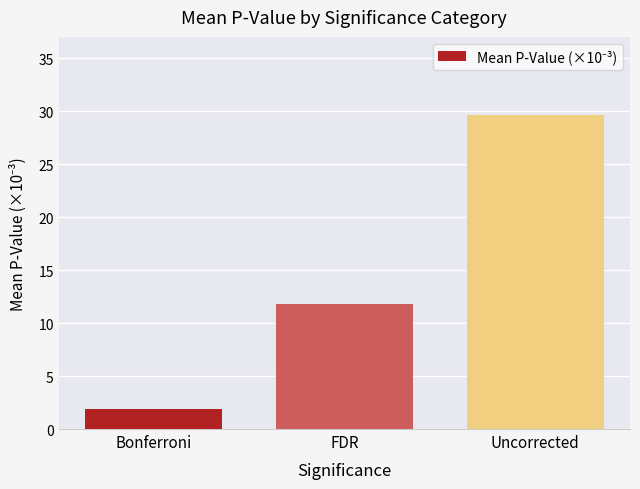

What is the label of the 1st bar from the right?

Uncorrected